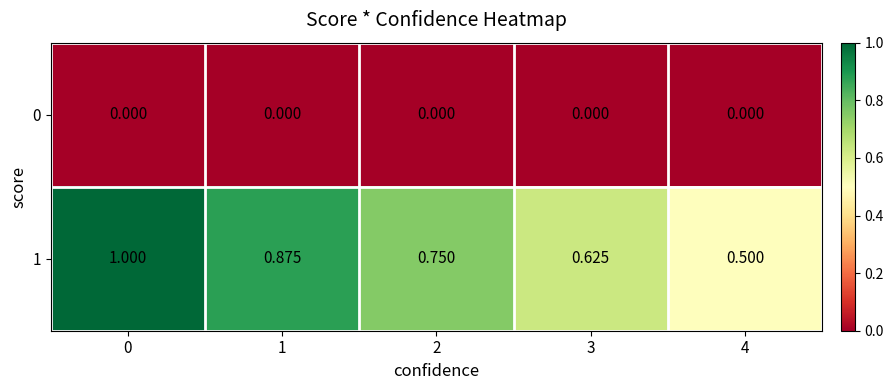

Count the number of data series in this chart.

2